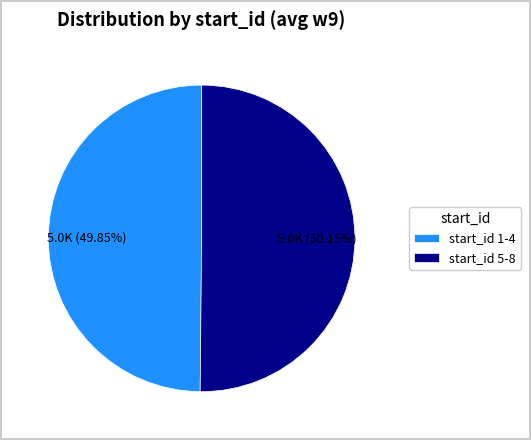

What is the ratio of the value at start_id 1-4 to the value at start_id 5-8?

1.0